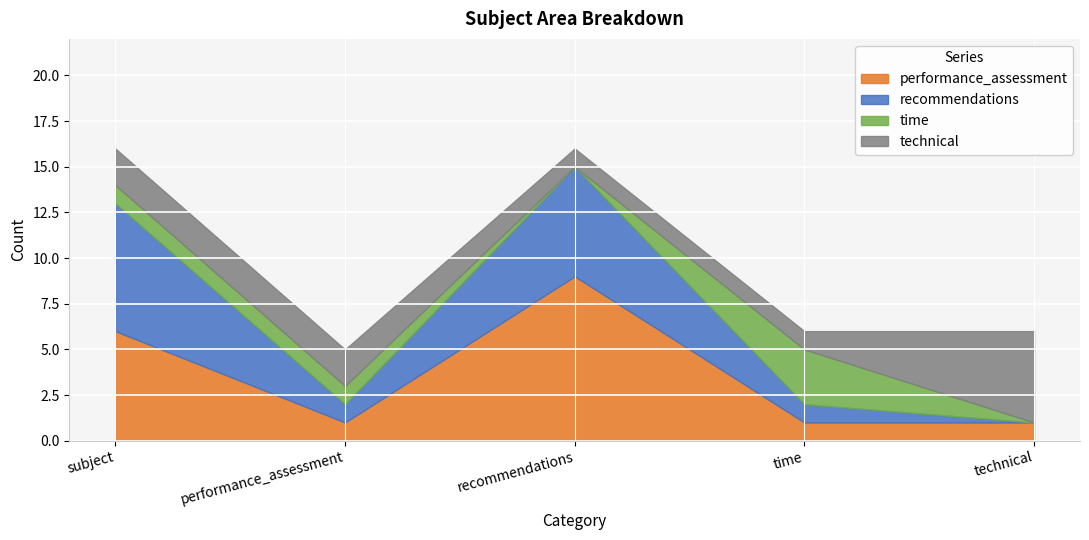

True or false: recommendations and performance_assessment cross at least once.

False